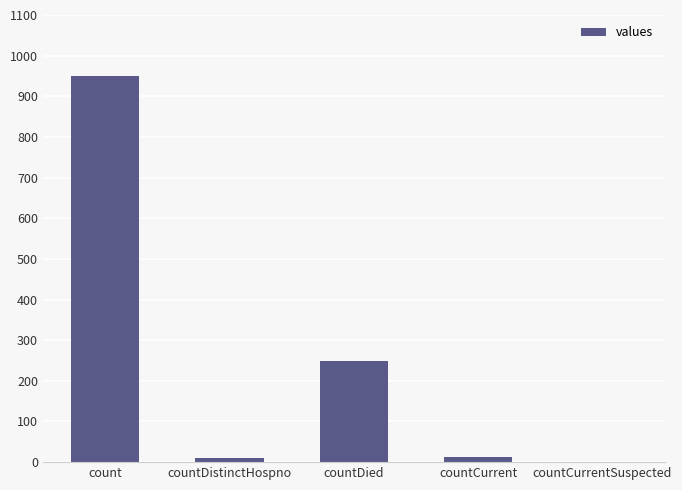

True or false: the data shows 0 at countCurrentSuspected.

True